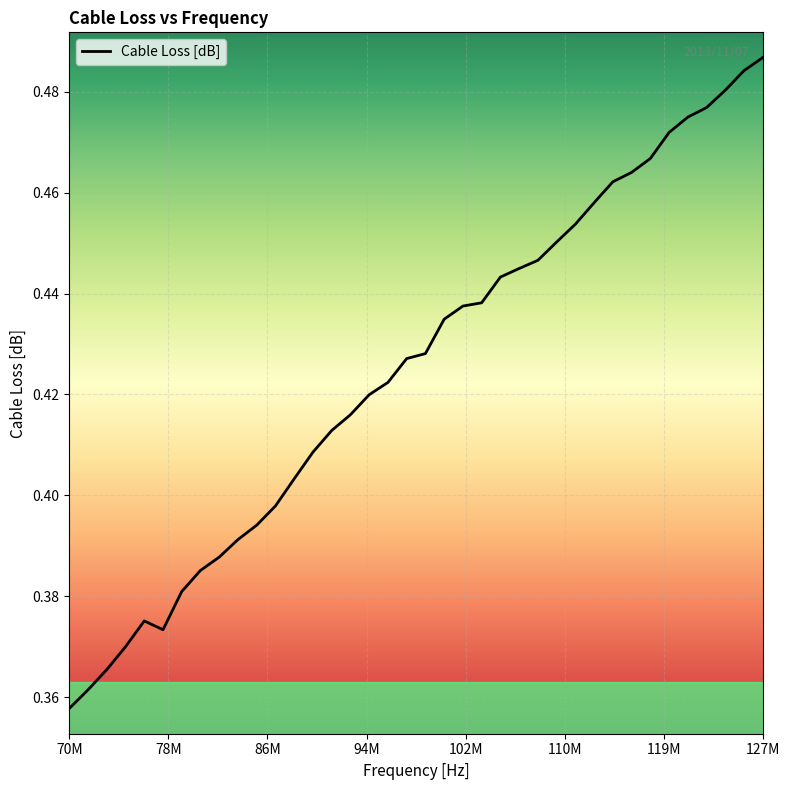

Where is the data nearest to the value 0?

70M